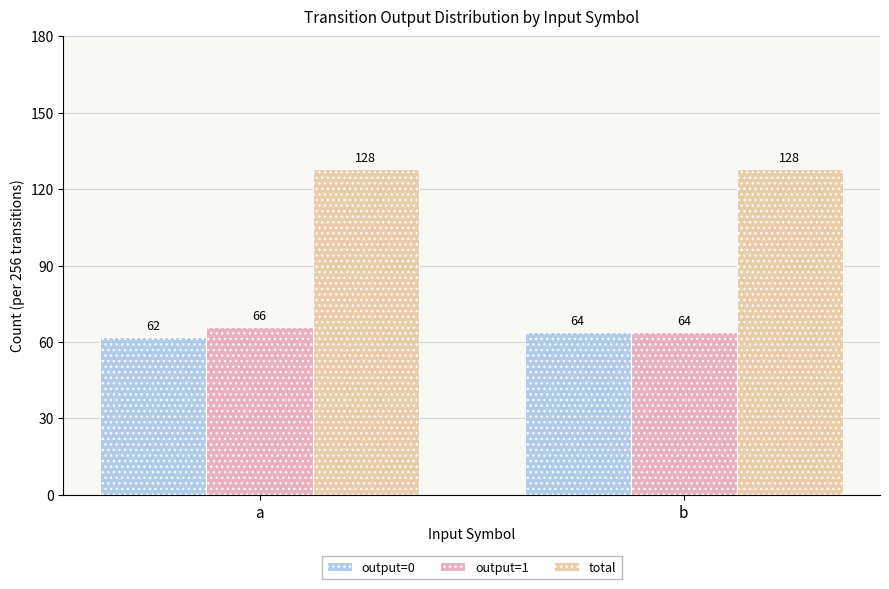

Is the value of output=1 at a greater than the value of total at a?

No